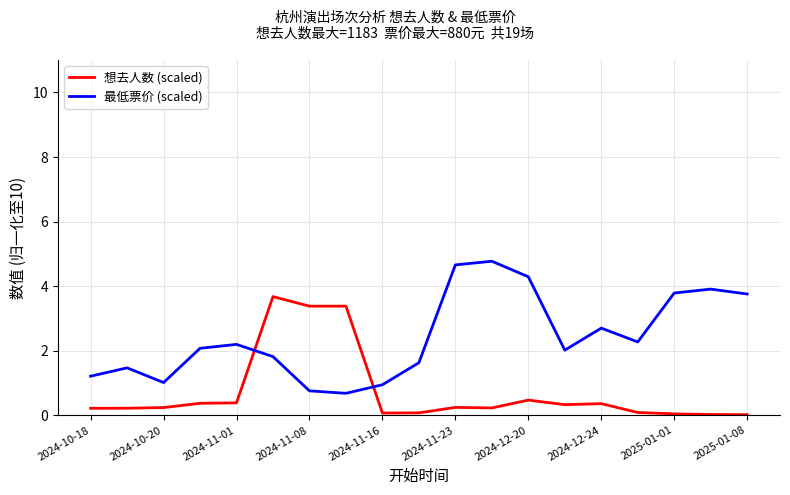

What is the maximum value for 想去人数 (scaled)?

3.7